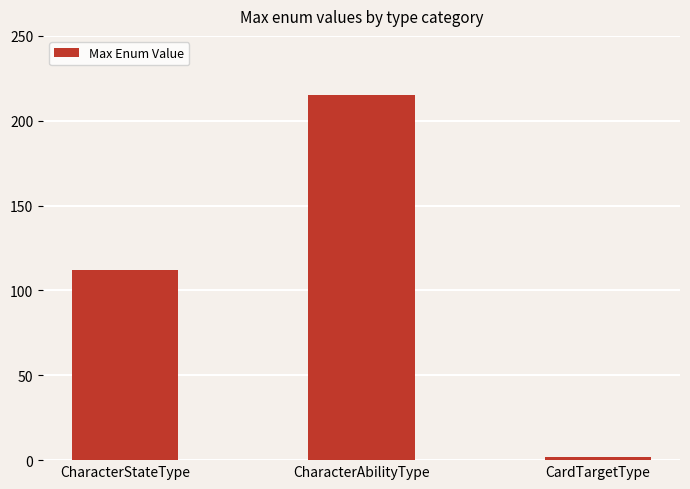

List the labels in order of value, smallest first.

CardTargetType, CharacterStateType, CharacterAbilityType